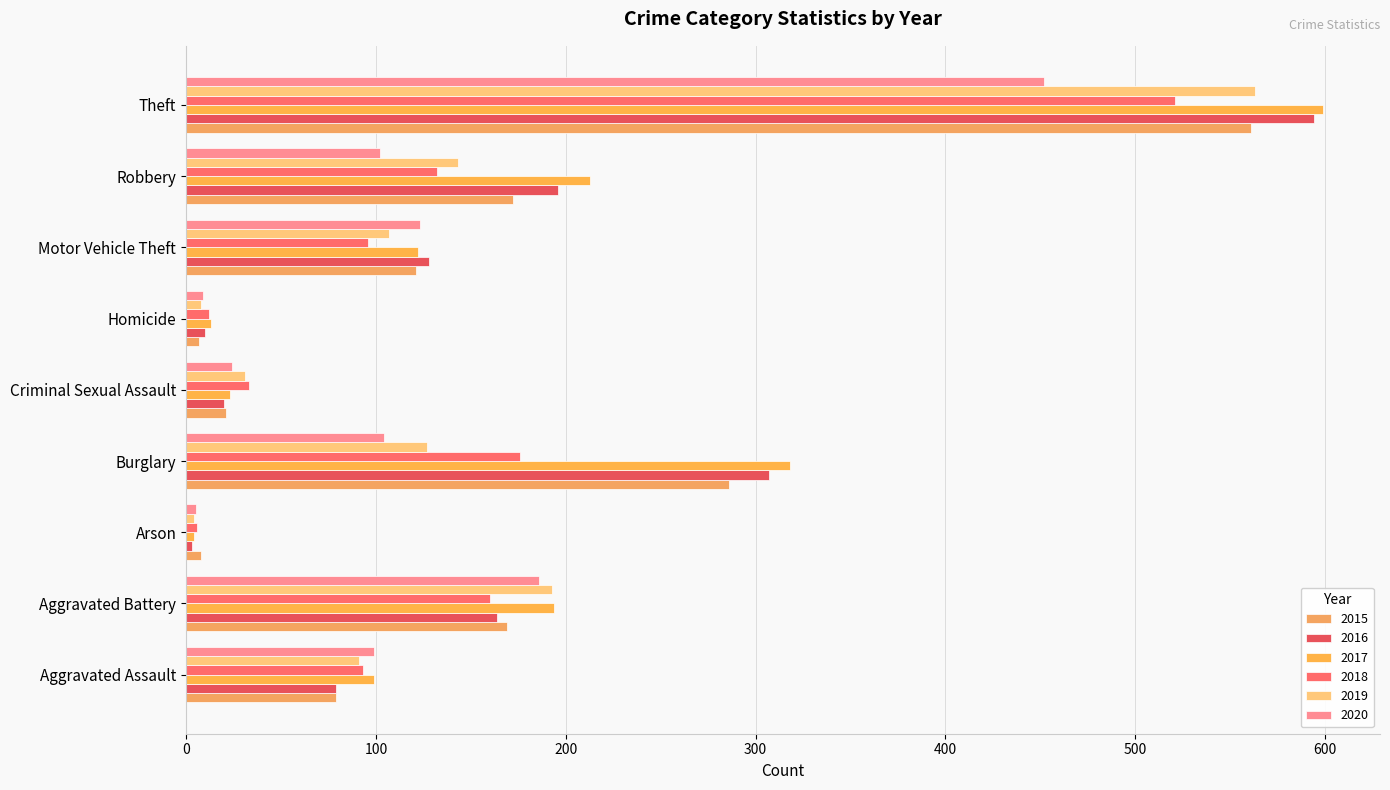

What position from the left is Robbery?

8